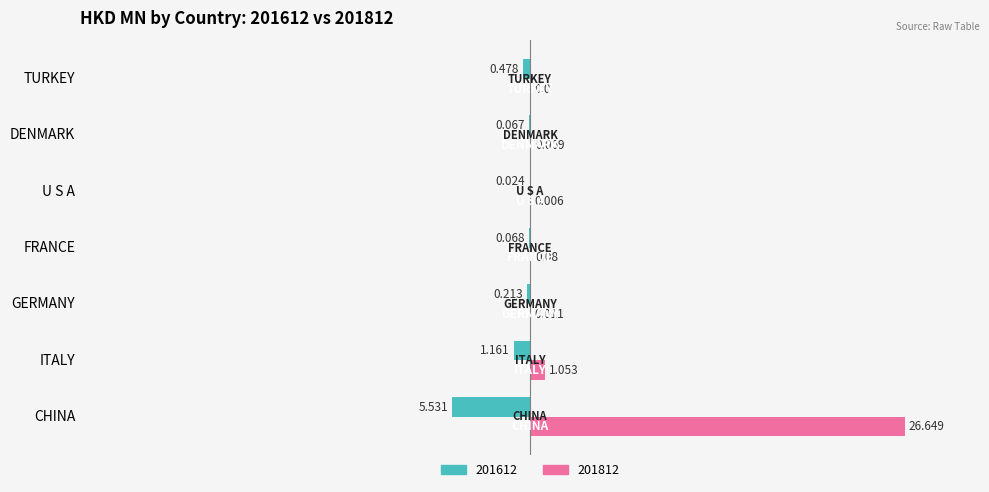

Which series has the largest total across all categories?

201812